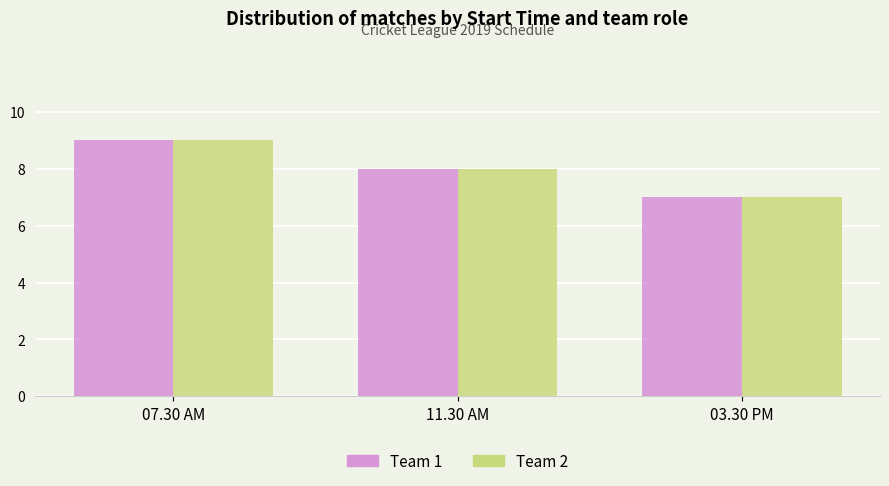

At which label is Team 1 closest to 8?

11.30 AM